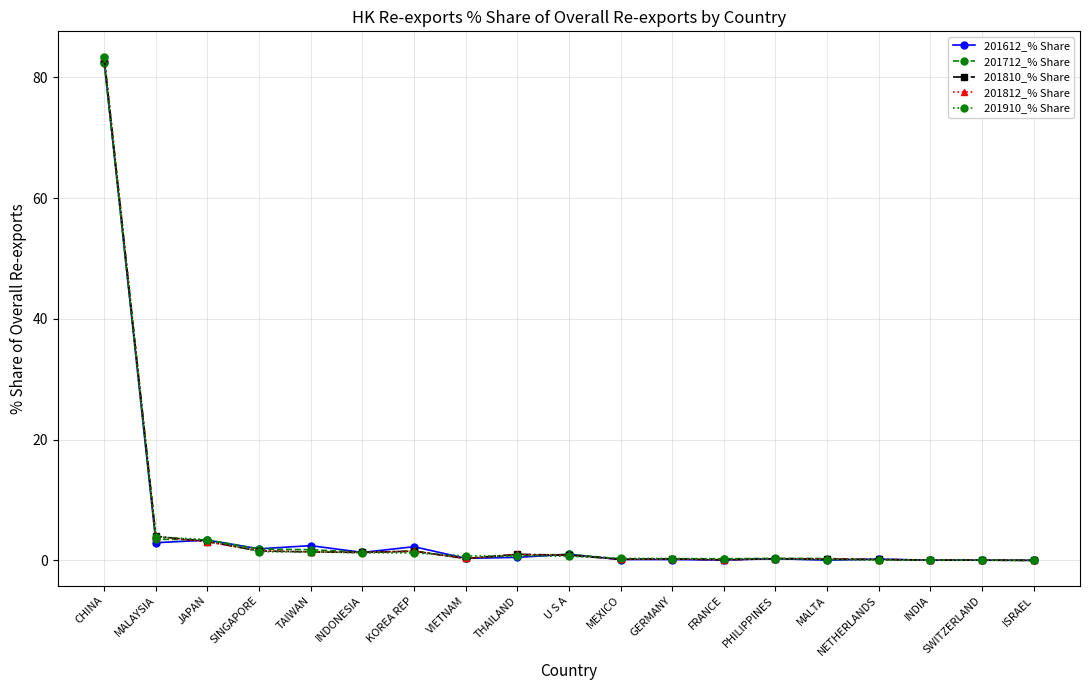

Between MALAYSIA and VIETNAM, which series saw the biggest shift?

201810_% Share